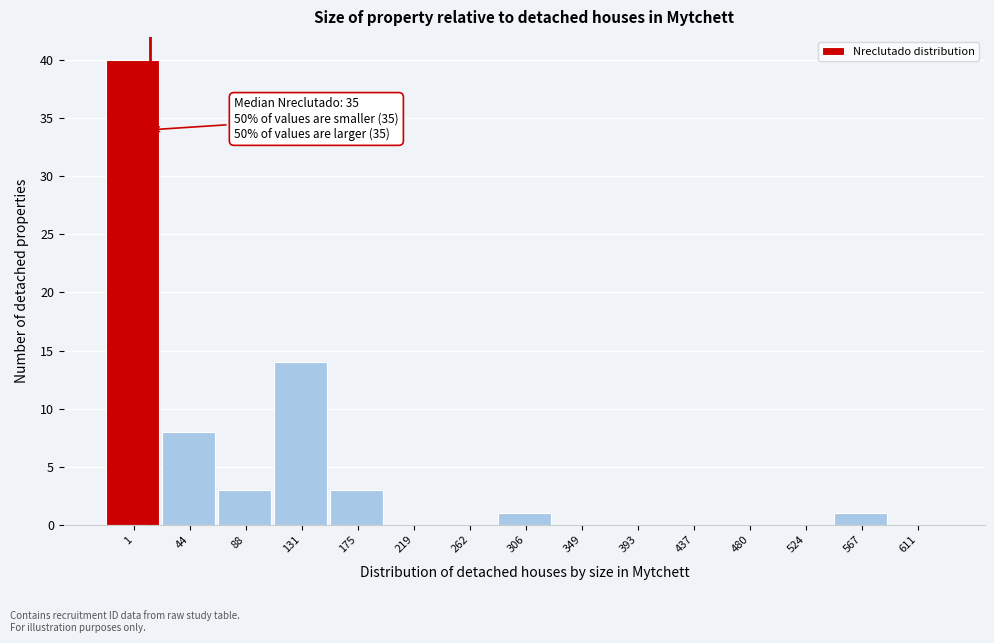

Reading left to right, extract all data points from this chart.

1=40	44=8	88=3	131=14	175=3	219=0	262=0	306=1	349=0	393=0	437=0	480=0	524=0	567=1	611=0